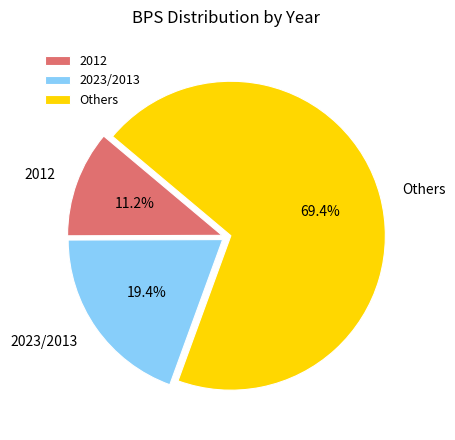

Is the sum of Others and 2012 greater than half?

Yes